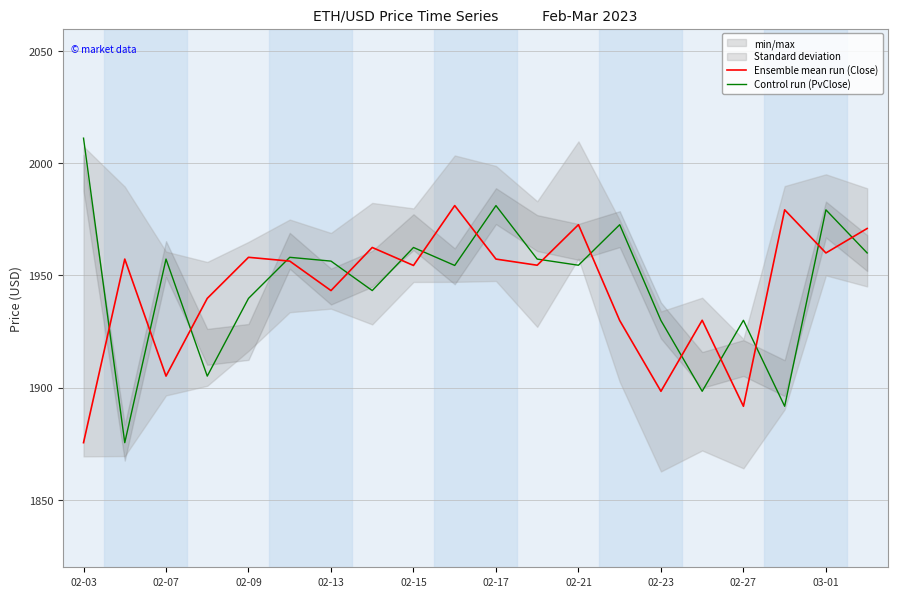

What is the approximate value of Ensemble mean run (Close) at 02-21?

1972.6